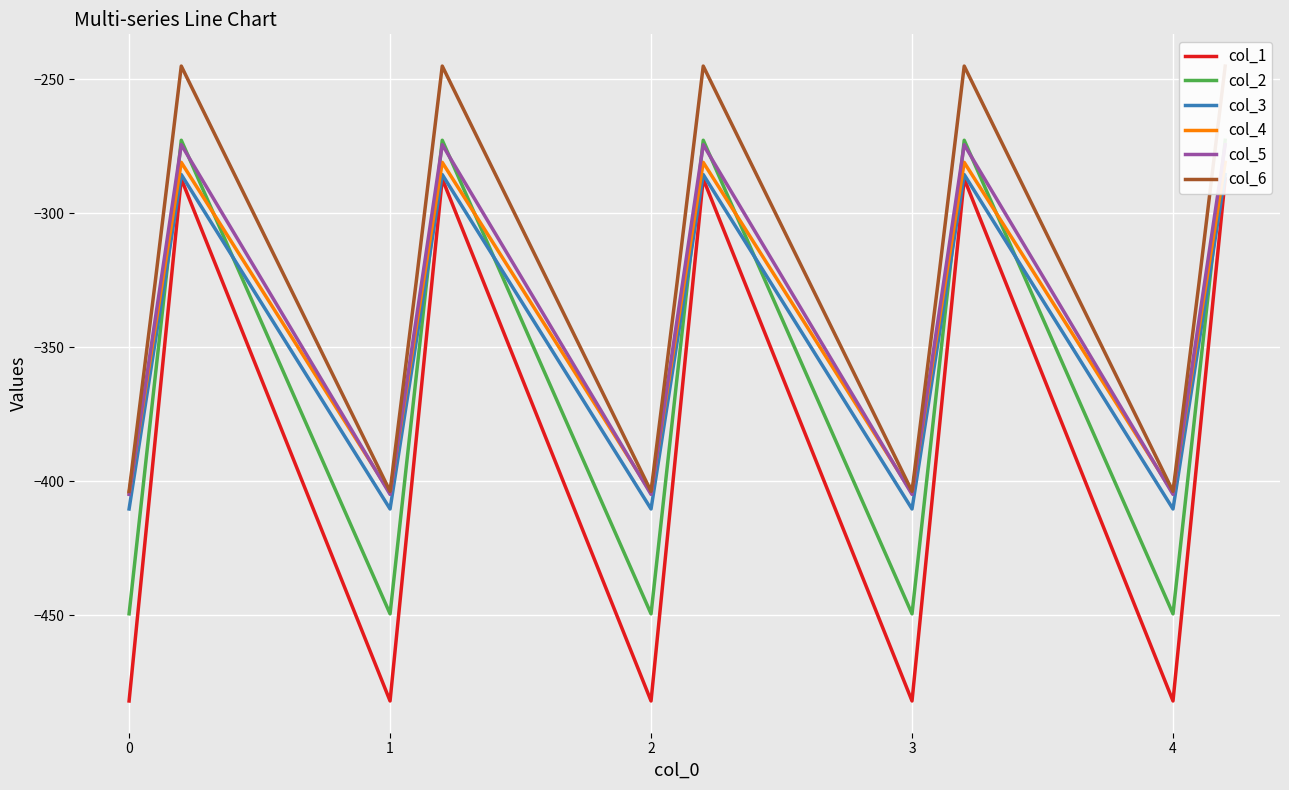

How many lines are shown in the chart?

6